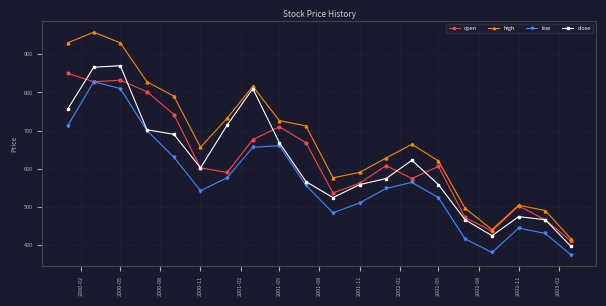

Count the number of categories in the chart.

20